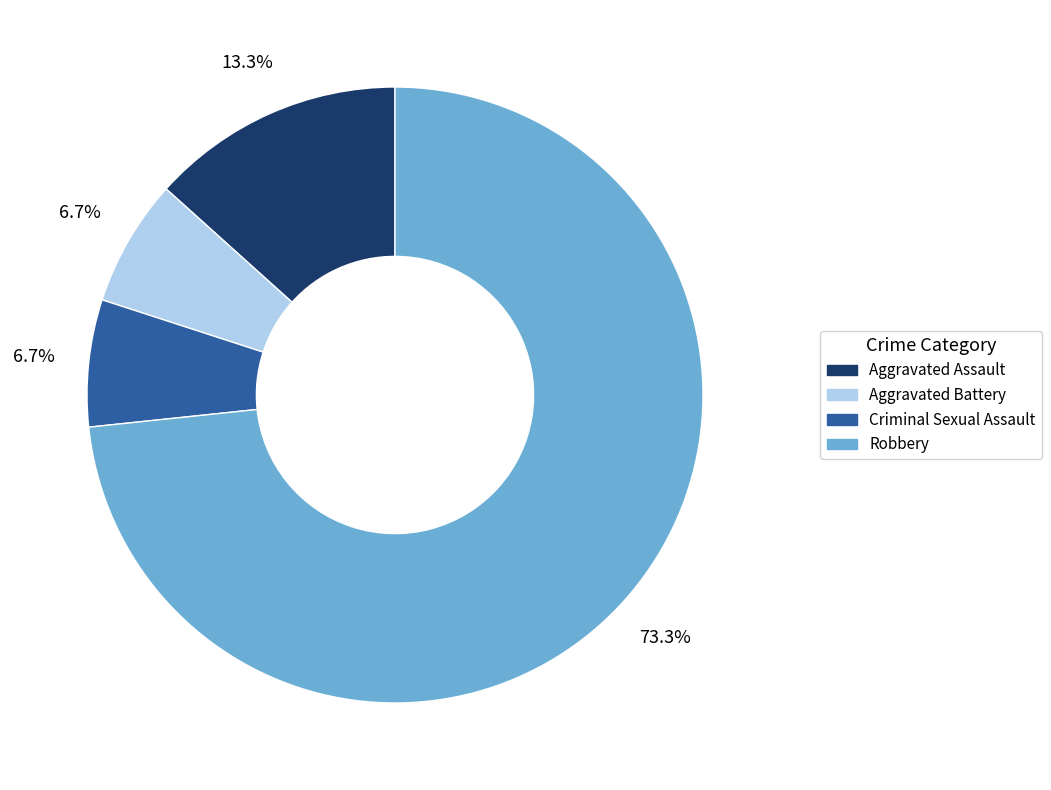

How many slices are in this pie chart?

4